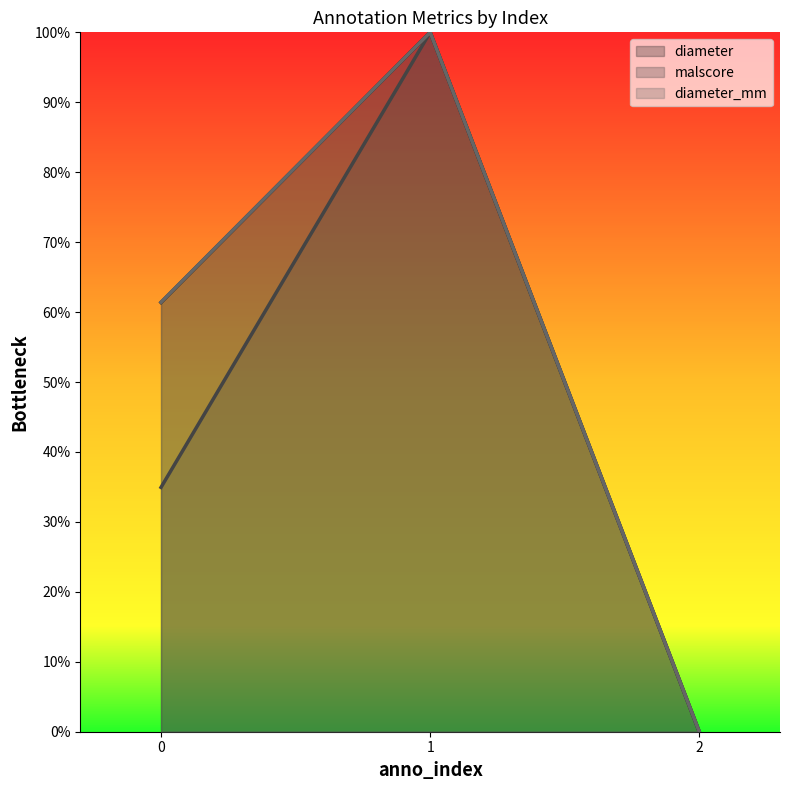

How many lines are shown in the chart?

3